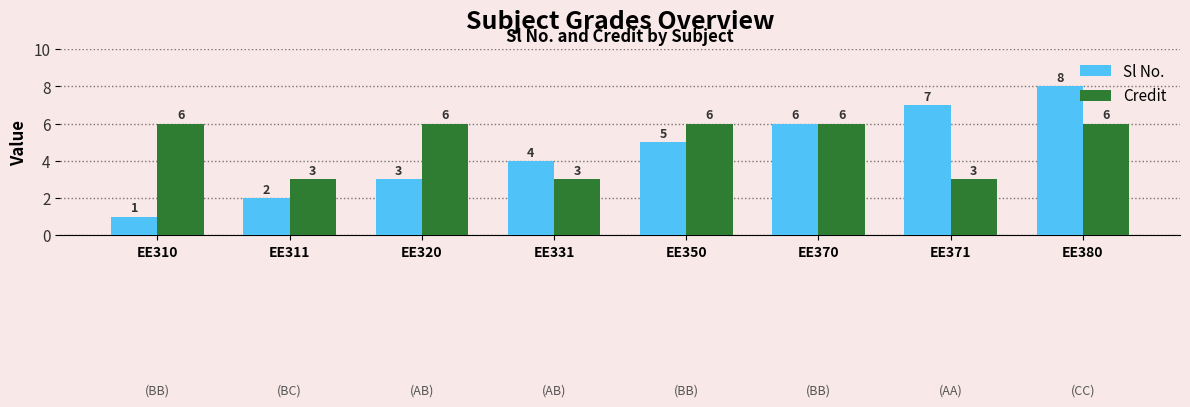

How many series are shown in this chart?

2